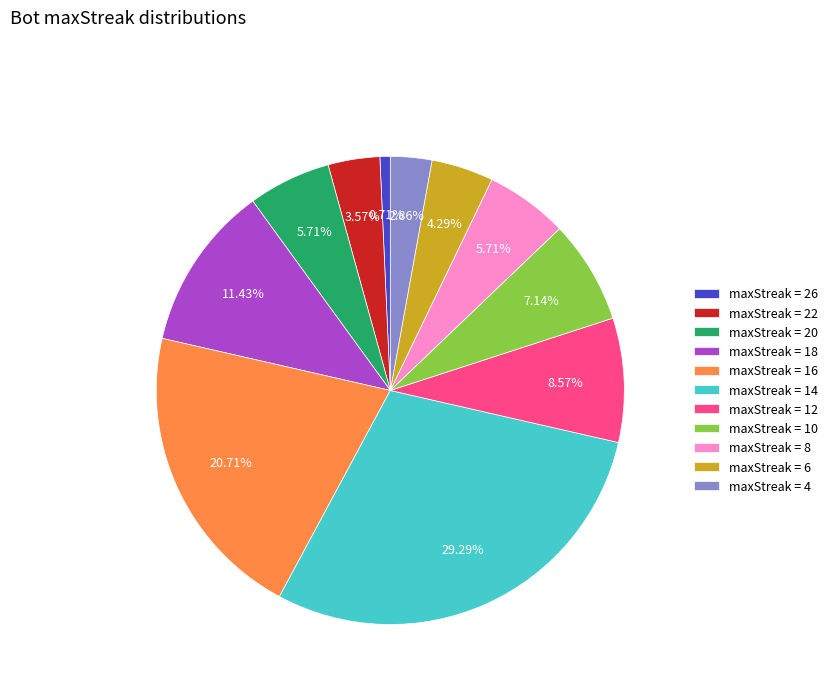

Between maxStreak = 22 and maxStreak = 18, which is larger?

maxStreak = 18